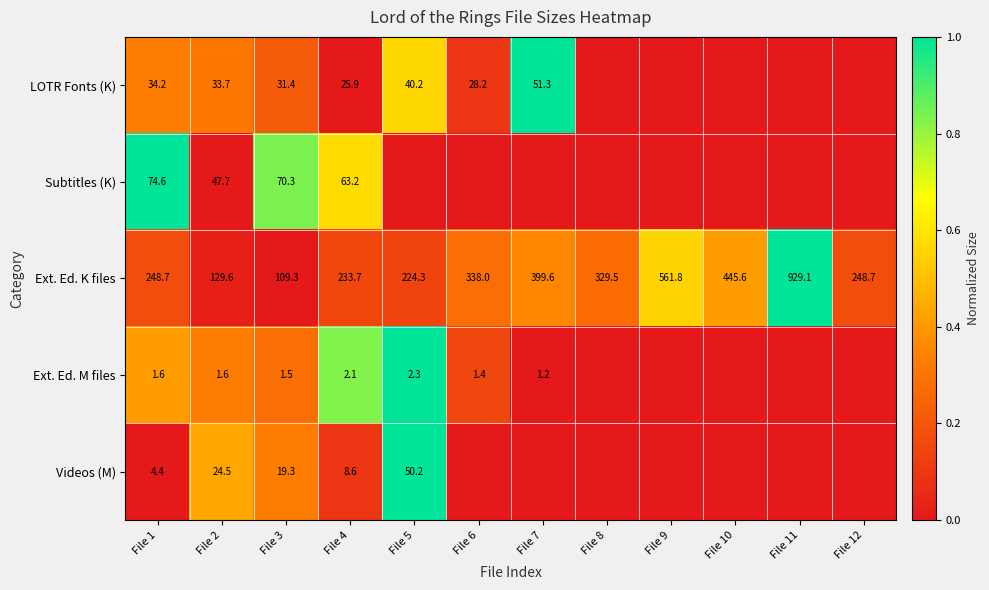

Is the value of Ext. Ed. M files at File 3 greater than the value of Videos (M) at File 5?

No